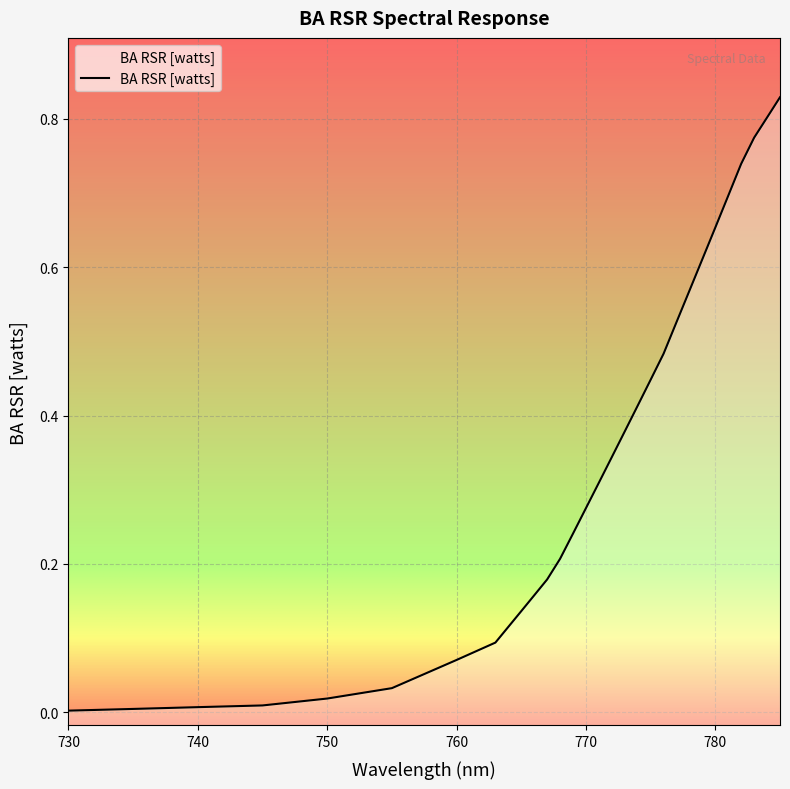

What is the approximate value at 779?

0.6